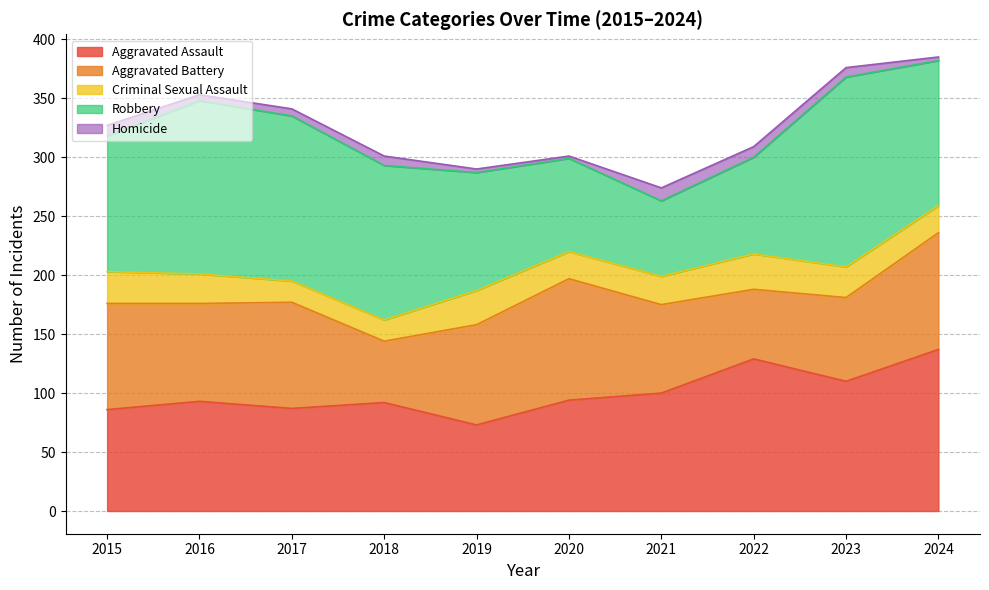

True or false: Criminal Sexual Assault has a value of 10 at 2024.

False